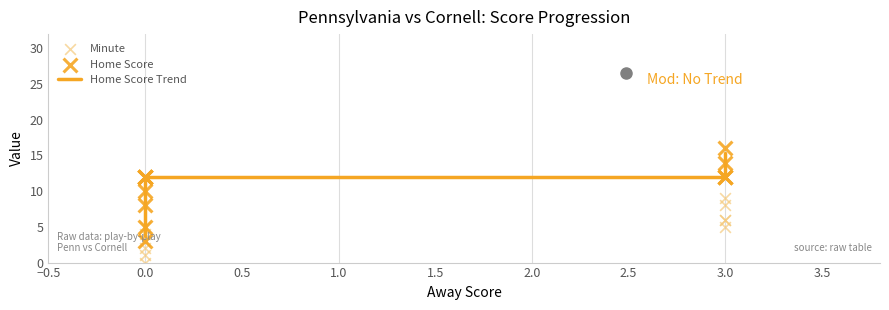

At how many categories does at least one series exceed 8?

11